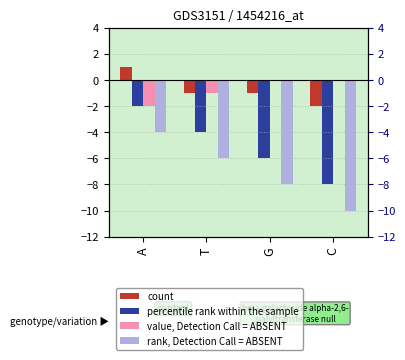

Is it true that count equals 1 at A?

True